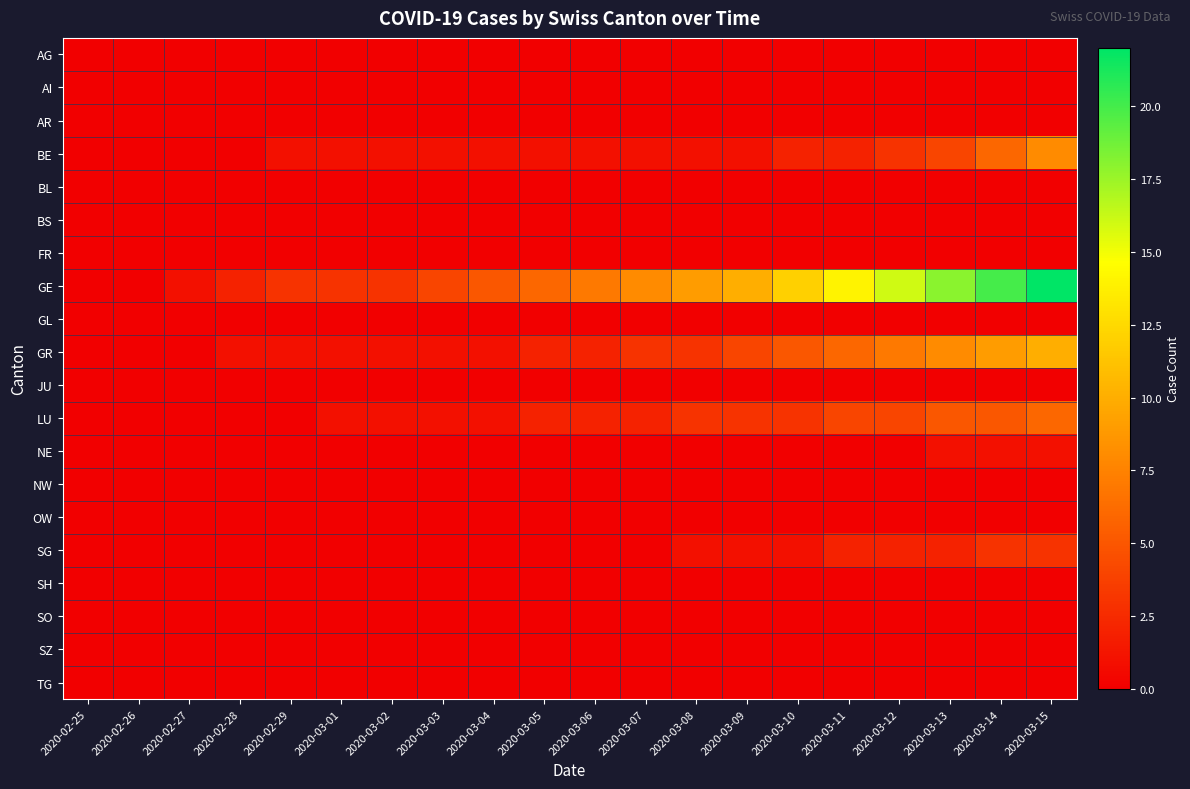

Rank the series at 2020-03-15 from highest to lowest value.

GE, GR, BE, LU, SG, NE, AG, AI, AR, BL, BS, FR, GL, JU, NW, OW, SH, SO, SZ, TG